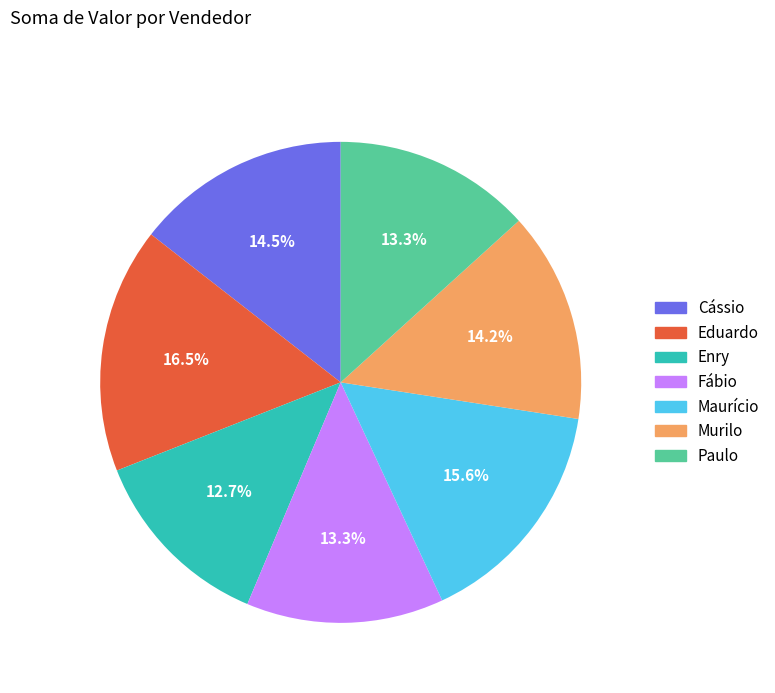

What percentage is NOT represented by Maurício?

84.4%